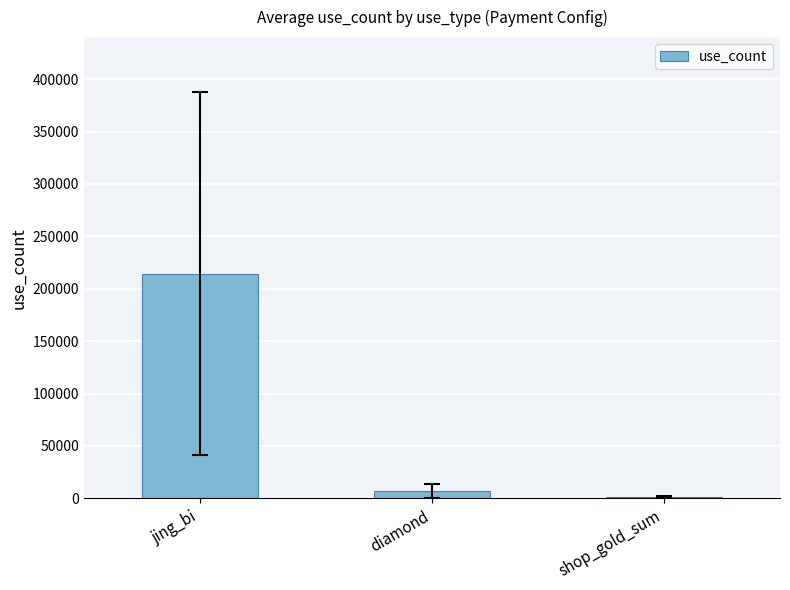

Does the chart contain stacked bars?

No